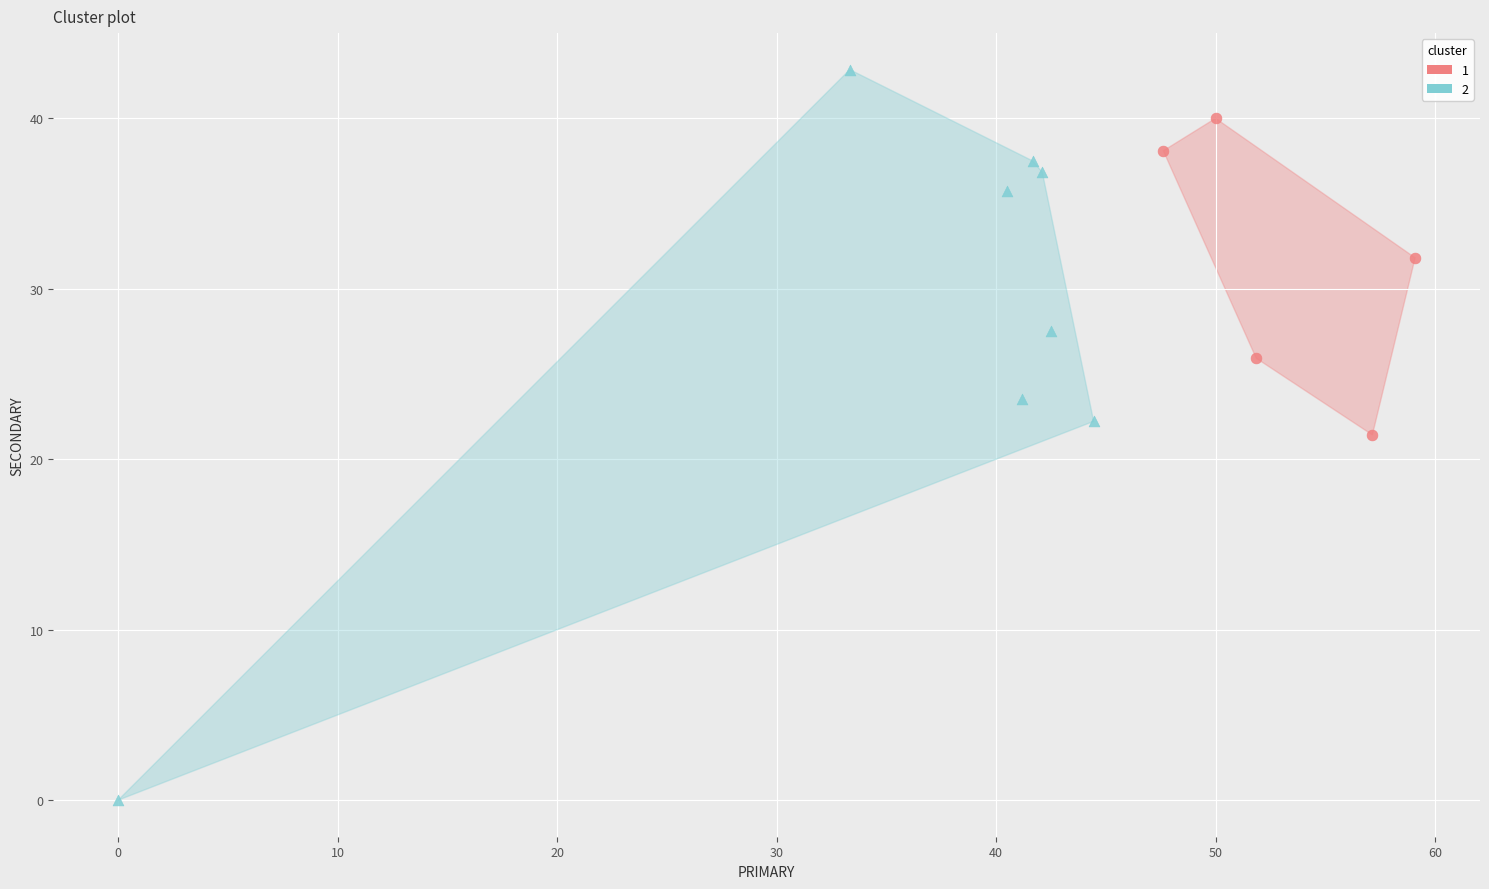

What are all the series names shown in the legend?

1, 2